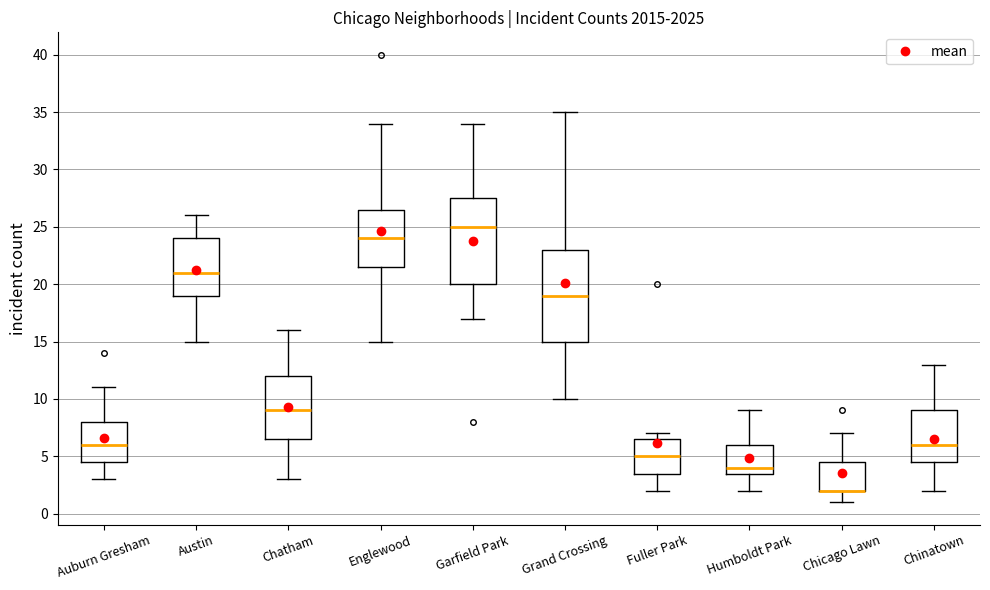

Reading left to right, read every box against the y-axis: the position of its median line, the range the box covers, and the ends of its whiskers. The values are not printed on the chart, so give them approximately, as read against the axis.

Auburn Gresham: median 6.0, box 4.5 to 8.0, whiskers 3.0 to 11.0
Austin: median 21.0, box 19.0 to 24.0, whiskers 15.0 to 26.0
Chatham: median 9.0, box 6.5 to 12.0, whiskers 3.0 to 16.0
Englewood: median 24.0, box 21.5 to 26.5, whiskers 15.0 to 34.0
Garfield Park: median 25.0, box 20.0 to 27.5, whiskers 17.0 to 34.0
Grand Crossing: median 19.0, box 15.0 to 23.0, whiskers 10.0 to 35.0
Fuller Park: median 5.0, box 3.5 to 6.5, whiskers 2.0 to 7.0
Humboldt Park: median 4.0, box 3.5 to 6.0, whiskers 2.0 to 9.0
Chicago Lawn: median 2.0 (drawn on the box's lower edge), box 2.0 to 4.5, whiskers 1.0 to 7.0
Chinatown: median 6.0, box 4.5 to 9.0, whiskers 2.0 to 13.0